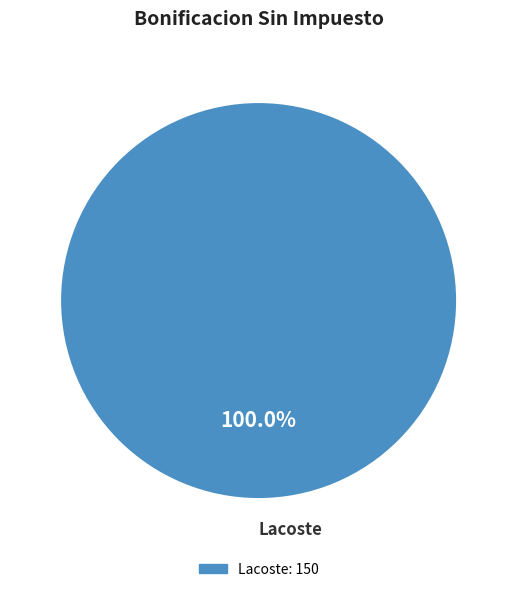

Rank the categories by value from lowest to highest.

Lacoste